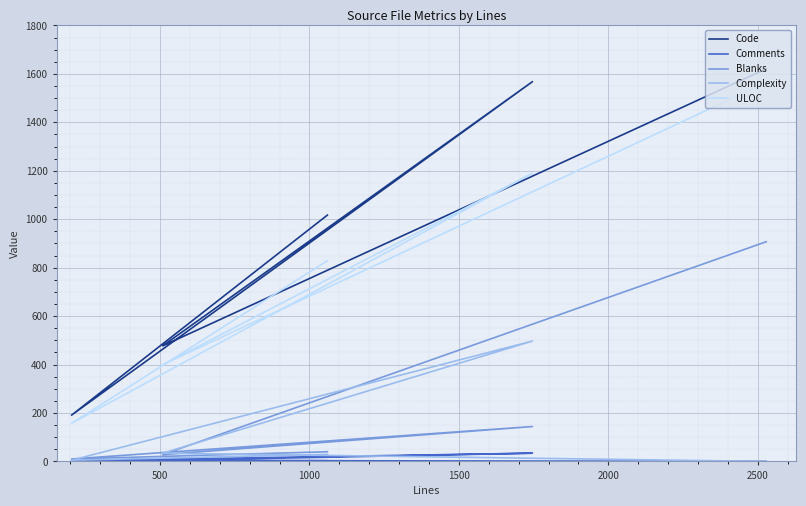

The Comments series shows 1 at 0. True or false?

False